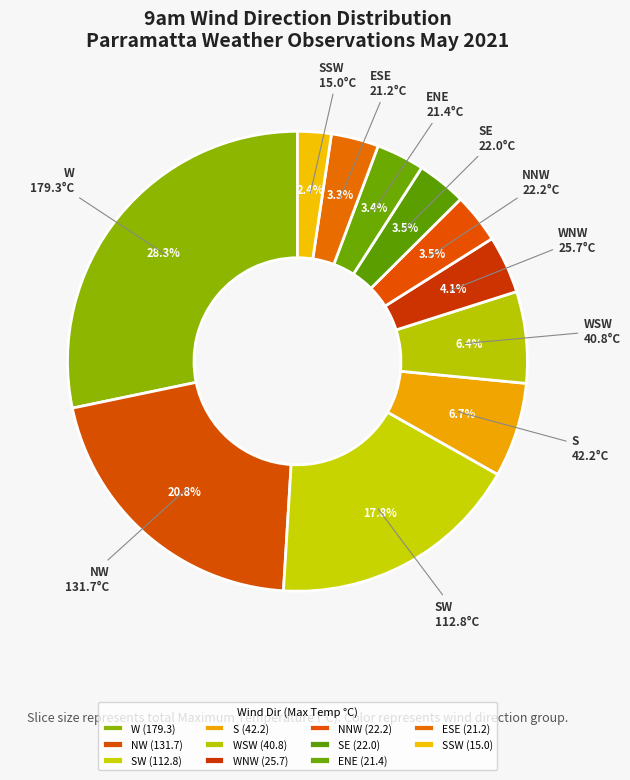

How many slices are in this pie chart?

11